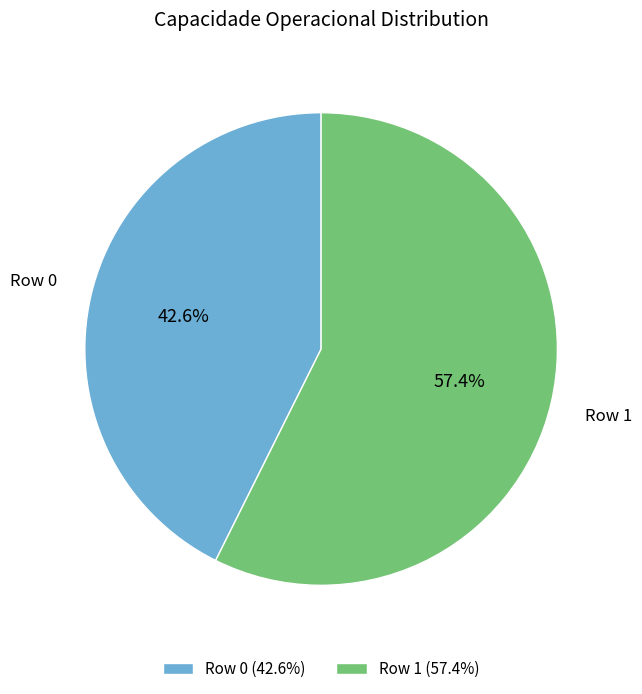

Approximately how many times larger is the value at Row 1 compared to Row 0?

1.3